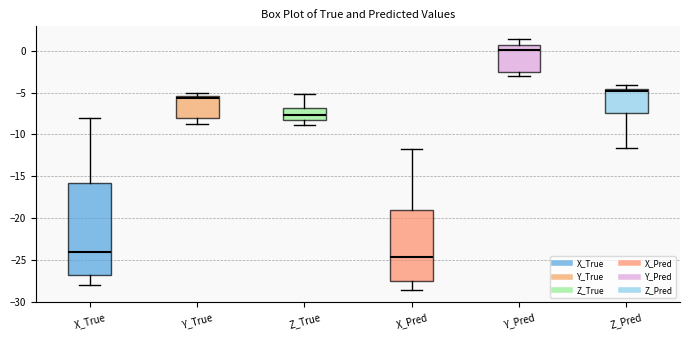

Reading left to right, transcribe this box plot: for each box, give where its median line is, the range the box spans, and where its two whiskers end, as read against the y-axis. The values are not printed on the chart, so give them approximately, as read against the axis.

X_True: median -24.0, box -27.0 to -16.0, whiskers -28.0 to -8.0
Y_True: median -5.5 (just below the box's upper edge), box -8.0 to -5.5, whiskers -8.5 to -5.0
Z_True: median -7.5, box -8.0 to -7.0, whiskers -9.0 to -5.0
X_Pred: median -24.5, box -27.5 to -19.0, whiskers -28.5 to -12.0
Y_Pred: median 0.0, box -2.5 to 0.5, whiskers -3.0 to 1.5
Z_Pred: median -5.0, box -7.5 to -4.5, whiskers -11.5 to -4.0